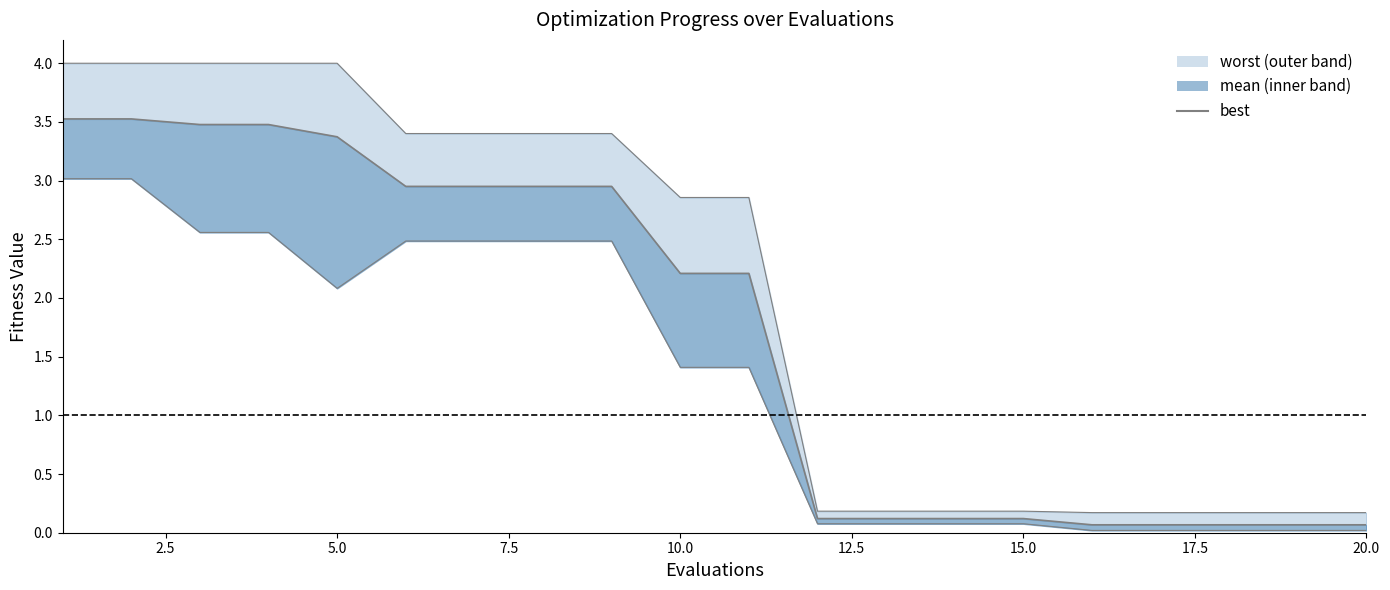

What is the sum of all values?

34.4